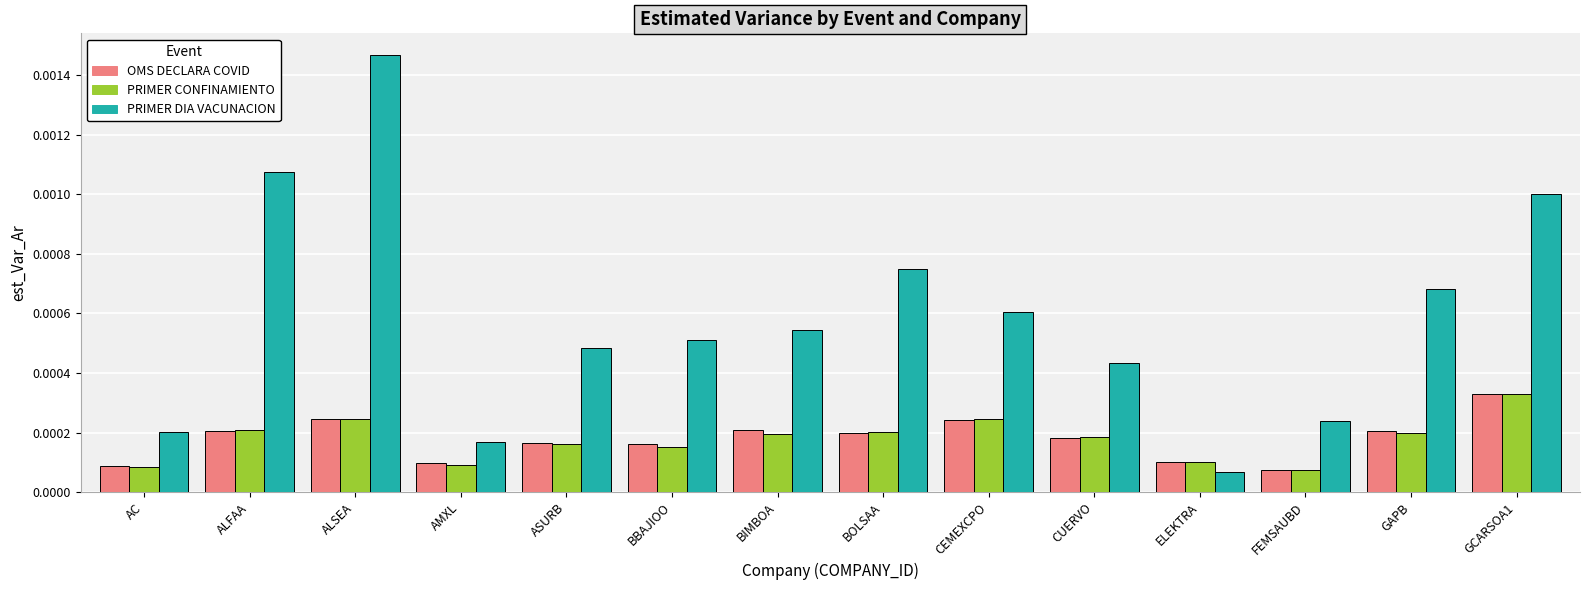

Which series has the widest spread of values?

PRIMER DIA VACUNACION